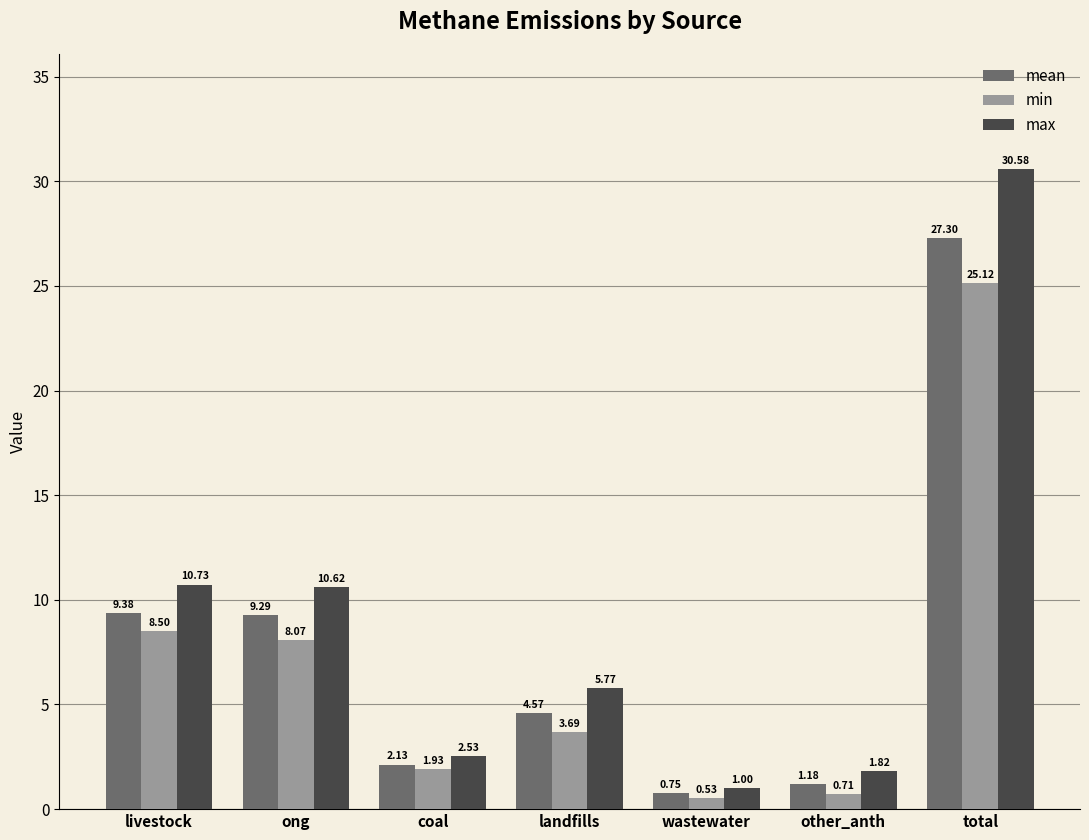

True or false: mean has a value of 27.3 at total.

True